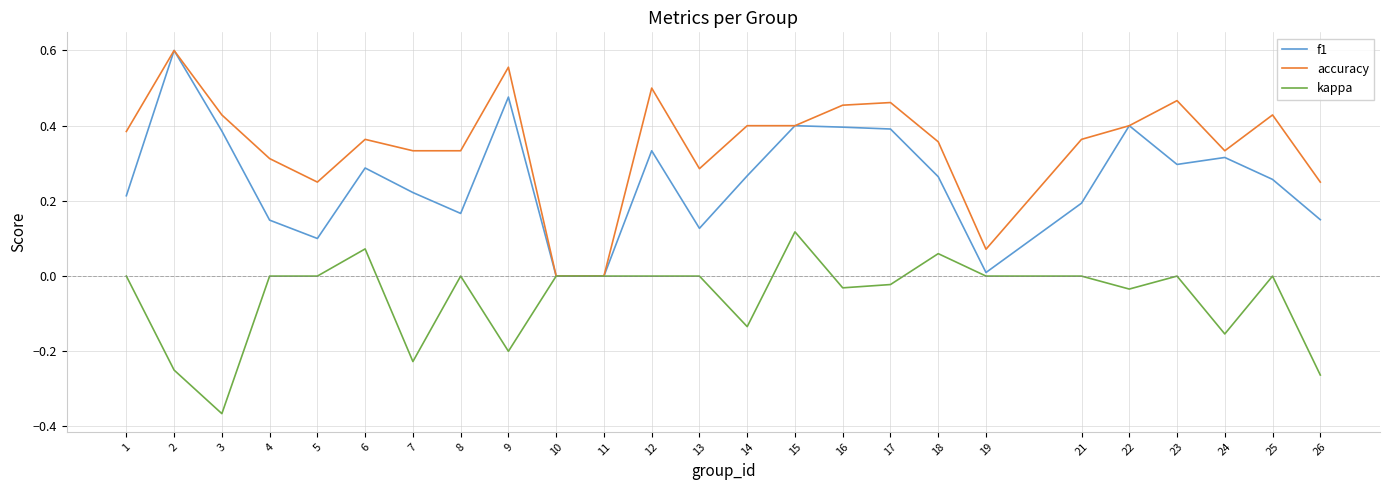

The kappa series shows 0.3 at 21. True or false?

False